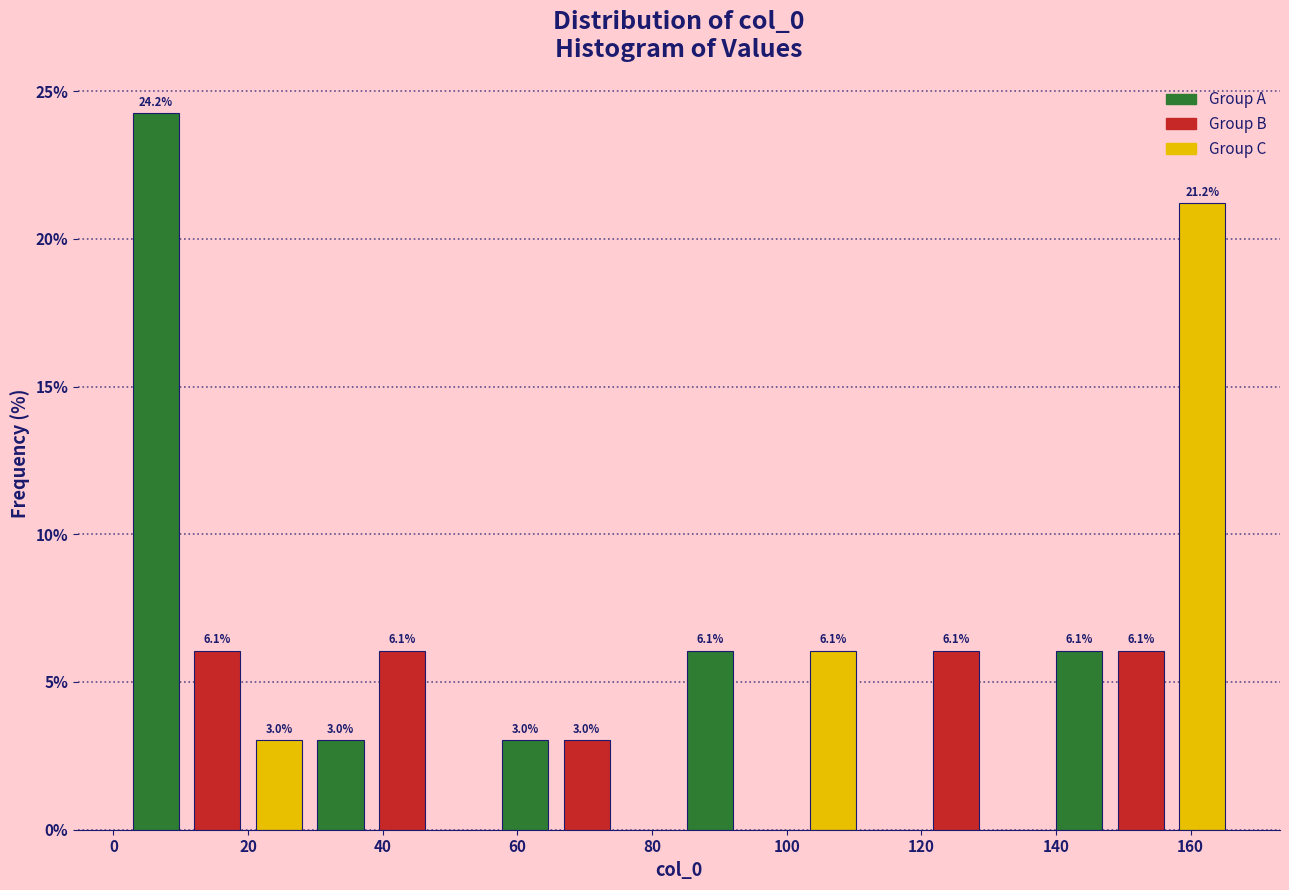

Which range on the x-axis has the tallest bar?

2 to 10